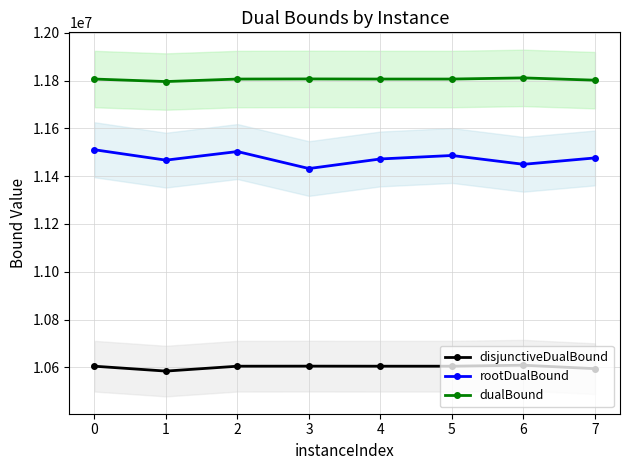

True or false: disjunctiveDualBound has a value of 14388401.3 at 1.

False